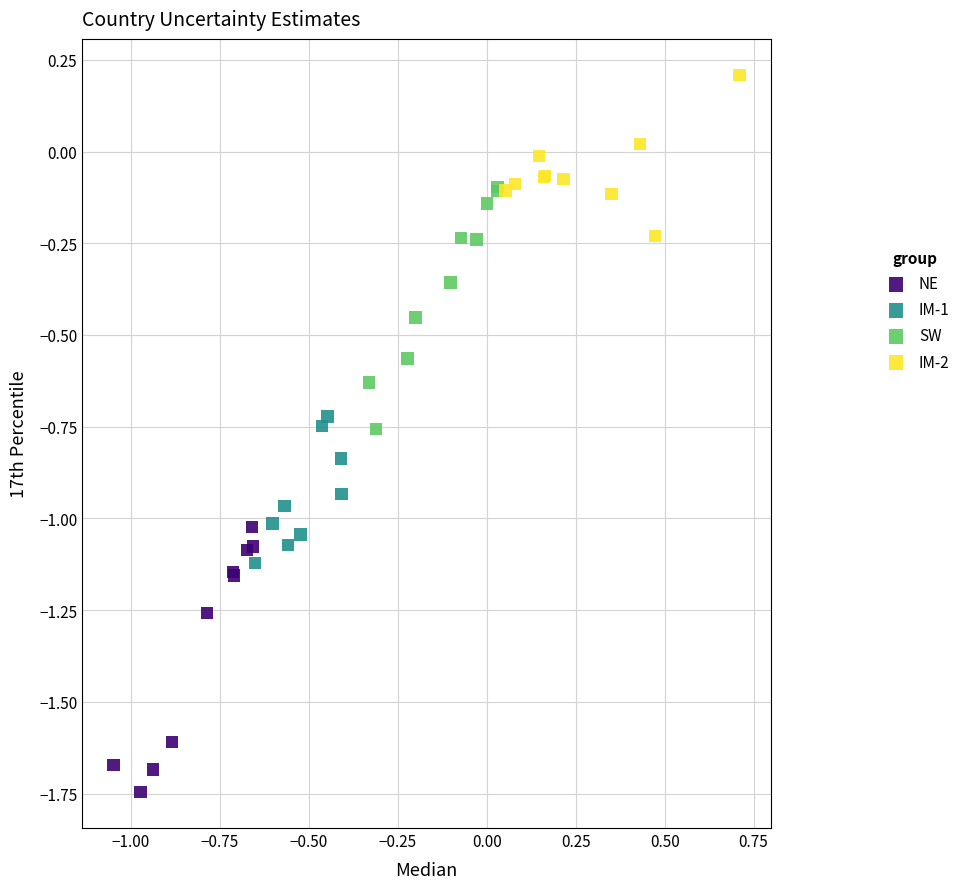

Which series has the largest Y range (max minus min)?

NE